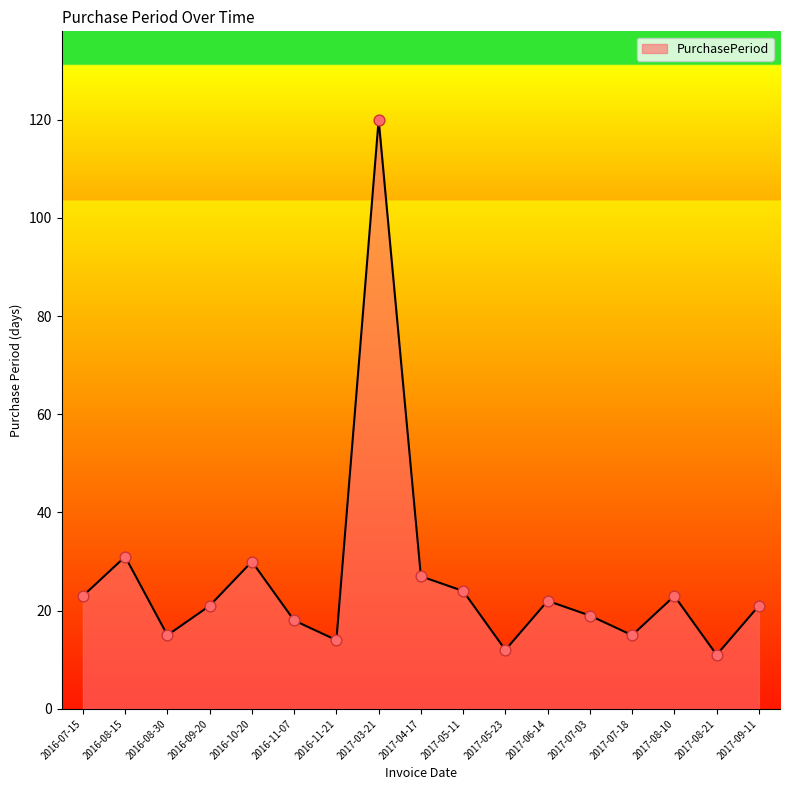

What is the change in value from 2017-04-17 to 2017-08-21?

-16